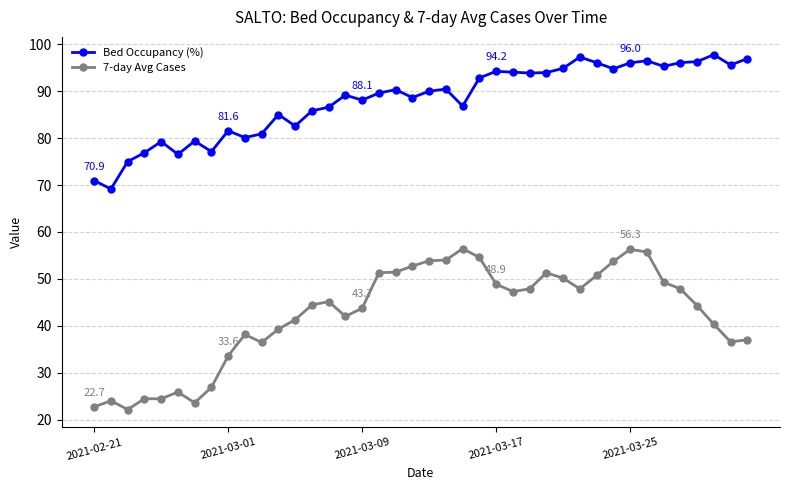

Rank the series by their average value, from highest to lowest.

Bed Occupancy (%), 7-day Avg Cases